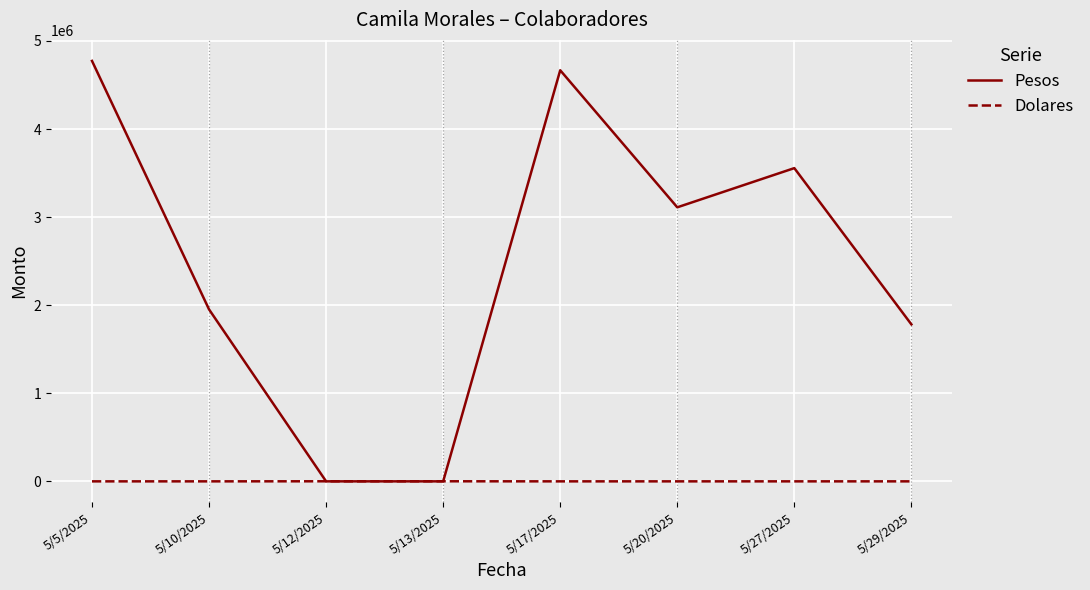

At which label is Pesos closest to 2386874?

5/10/2025